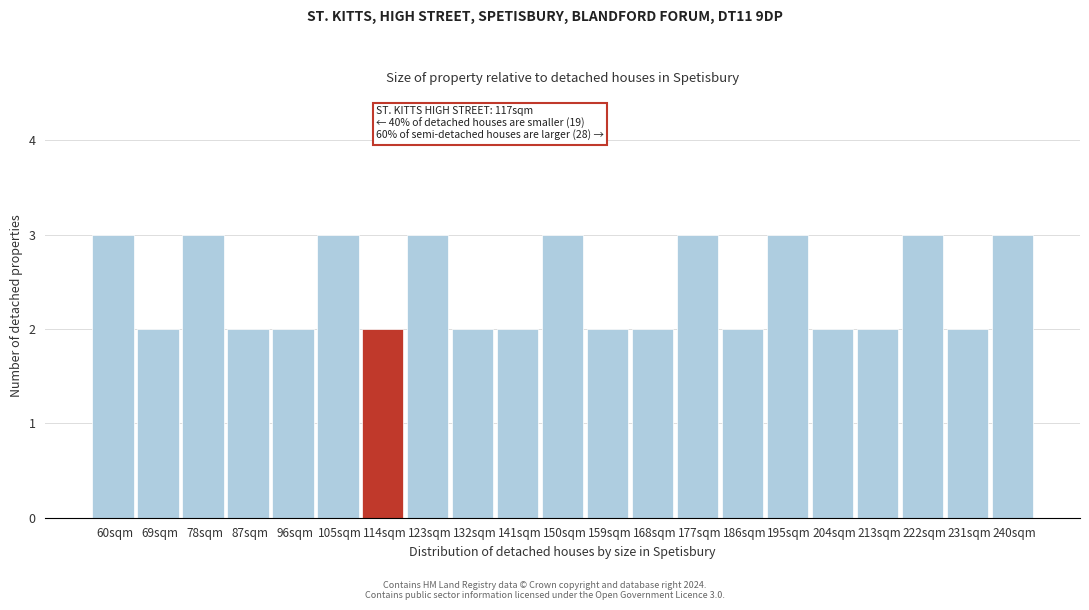

Reading left to right, transcribe all the data shown in this chart.

60sqm=3	69sqm=2	78sqm=3	87sqm=2	96sqm=2	105sqm=3	114sqm=2	123sqm=3	132sqm=2	141sqm=2	150sqm=3	159sqm=2	168sqm=2	177sqm=3	186sqm=2	195sqm=3	204sqm=2	213sqm=2	222sqm=3	231sqm=2	240sqm=3